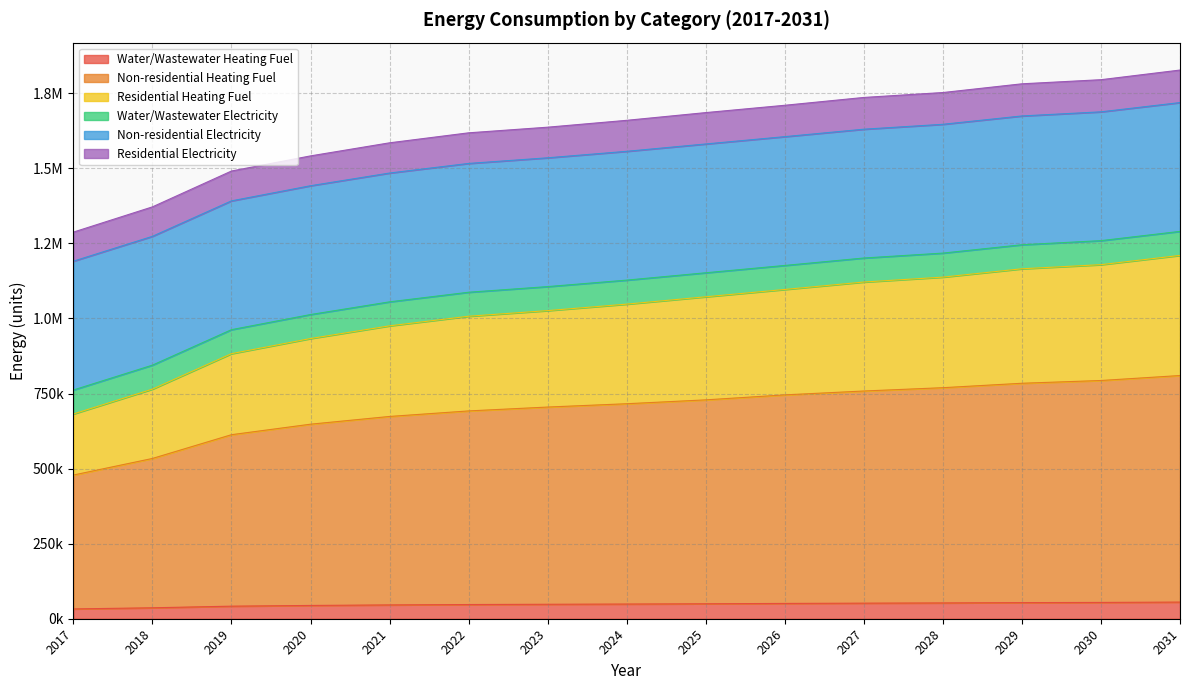

Does the chart have visible grid lines?

Yes